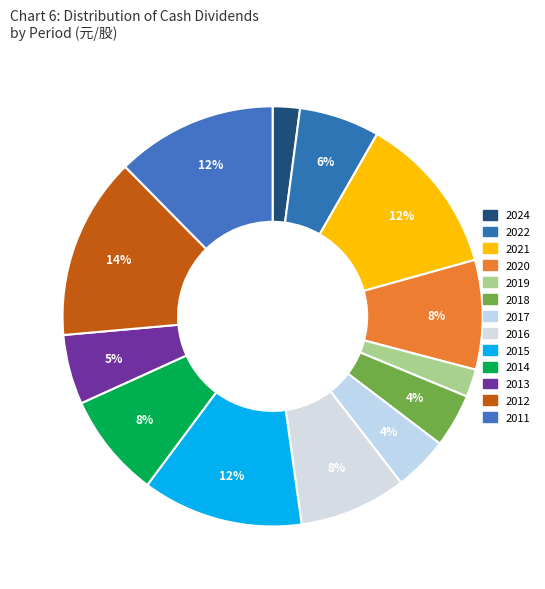

Is there any slice that represents more than half of the pie?

No